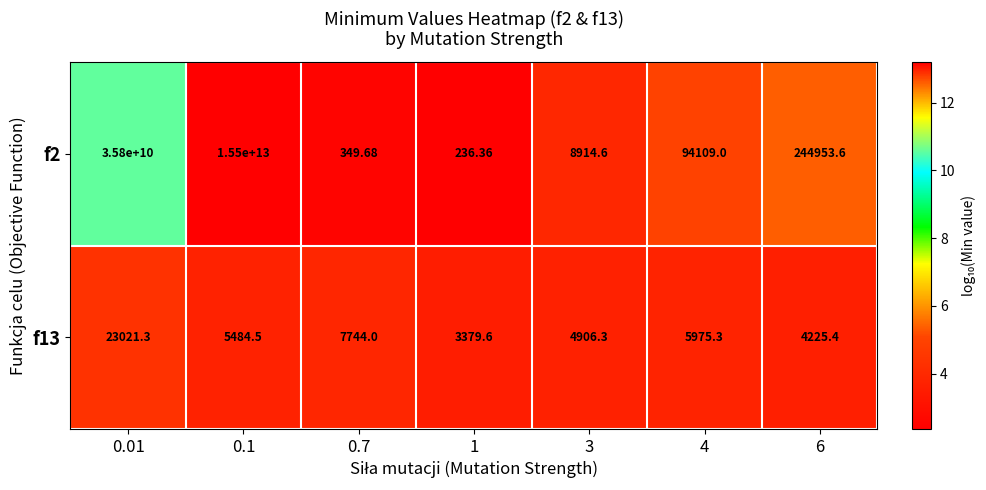

How many categories are shown in the chart?

7